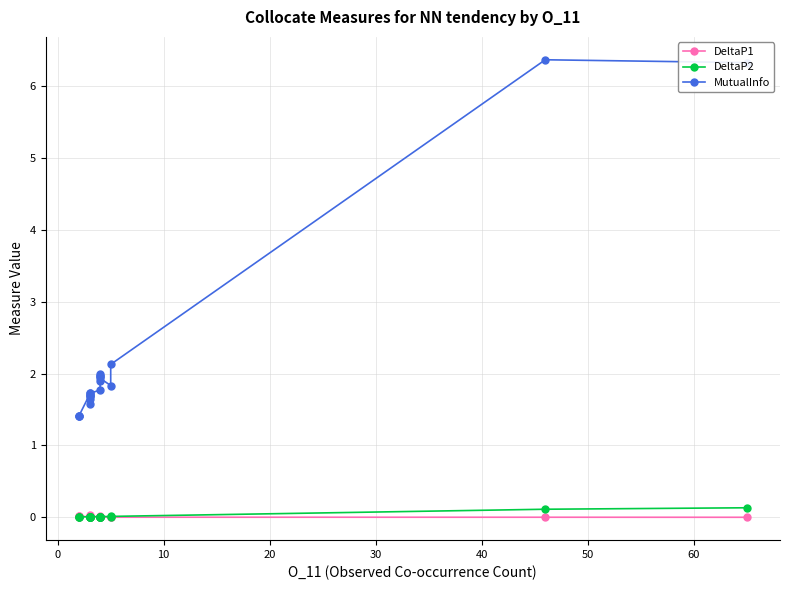

Does the chart display data point markers on the line(s)?

Yes